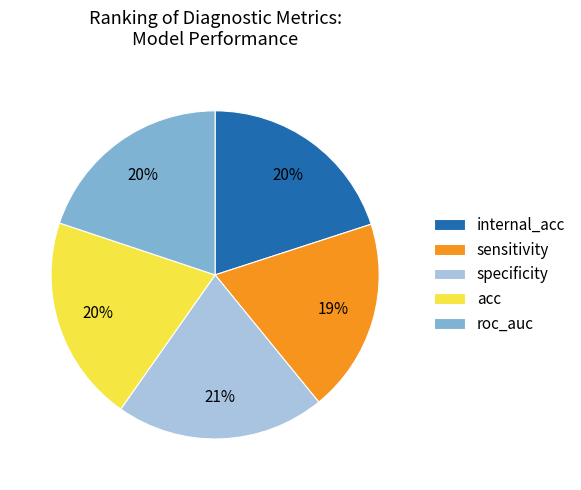

Which slice is the smallest?

sensitivity